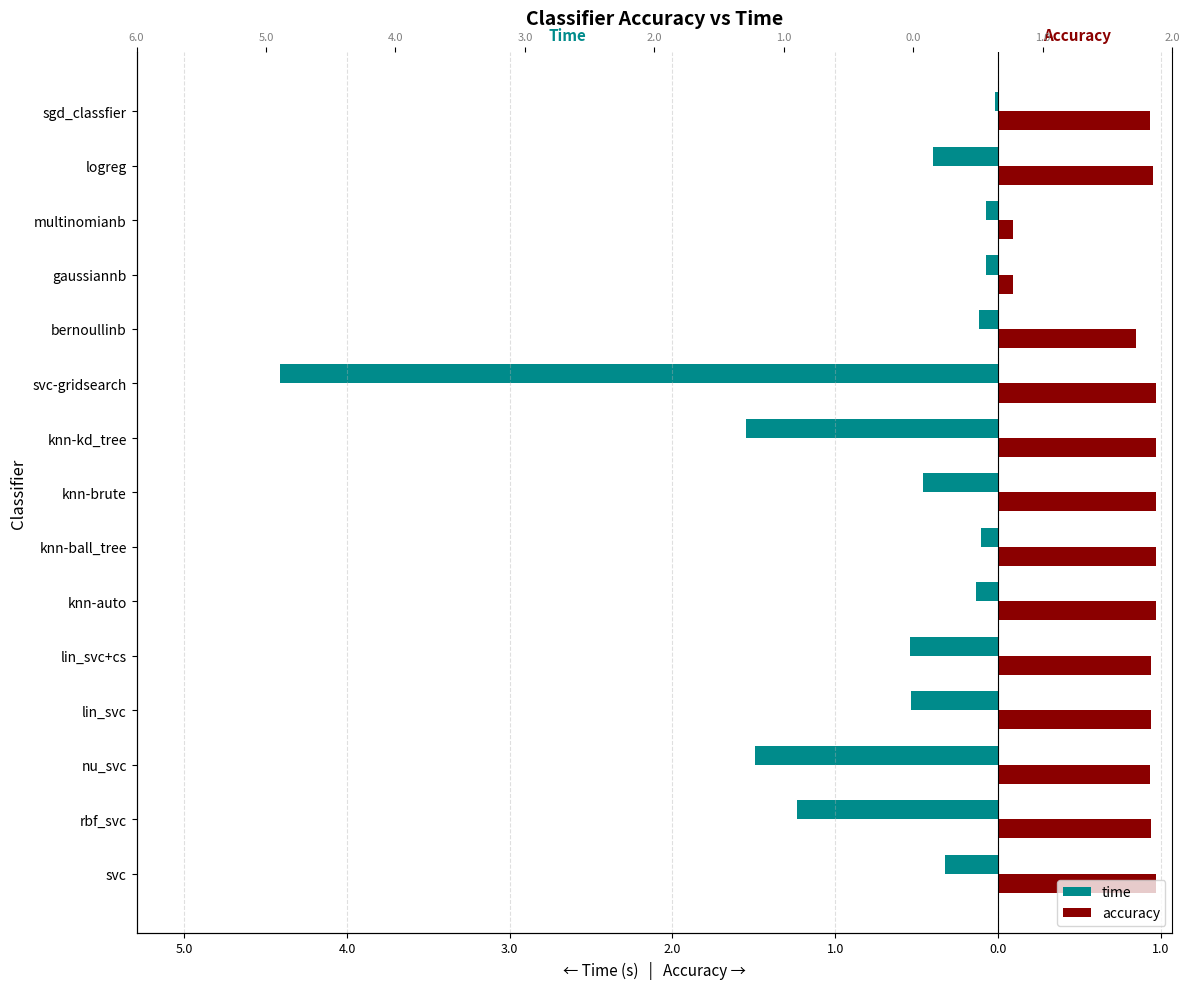

How many groups of bars are there?

15